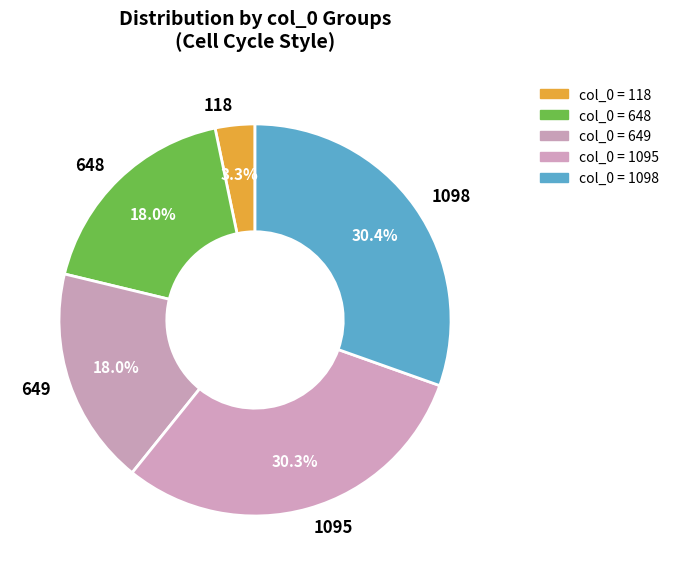

Is it true that 118 is 3% of the pie?

True